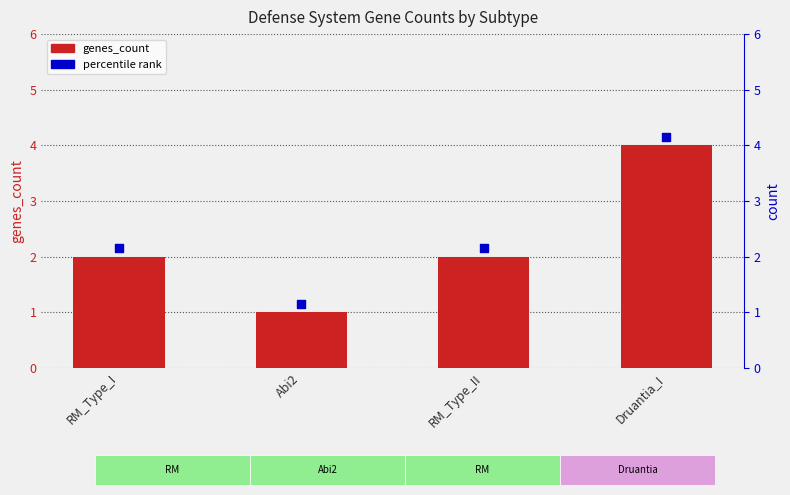

Which series has the largest total across all categories?

percentile rank